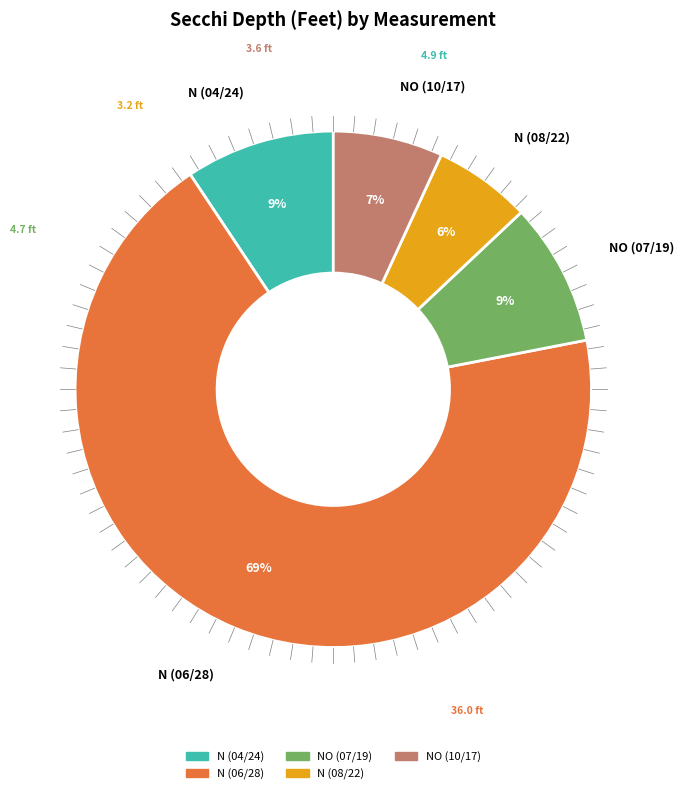

Is the sum of N (08/22) and N (04/24) greater than half?

No